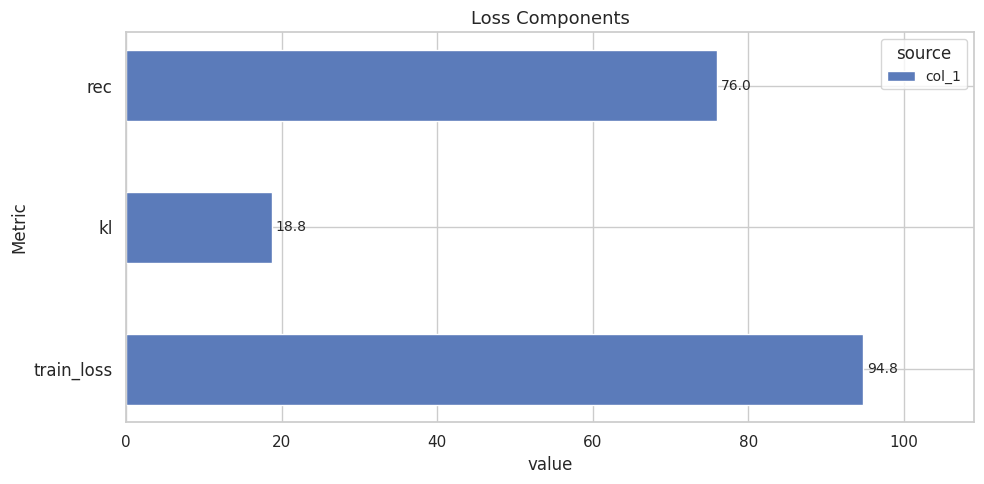

What is the greatest value displayed?

94.8